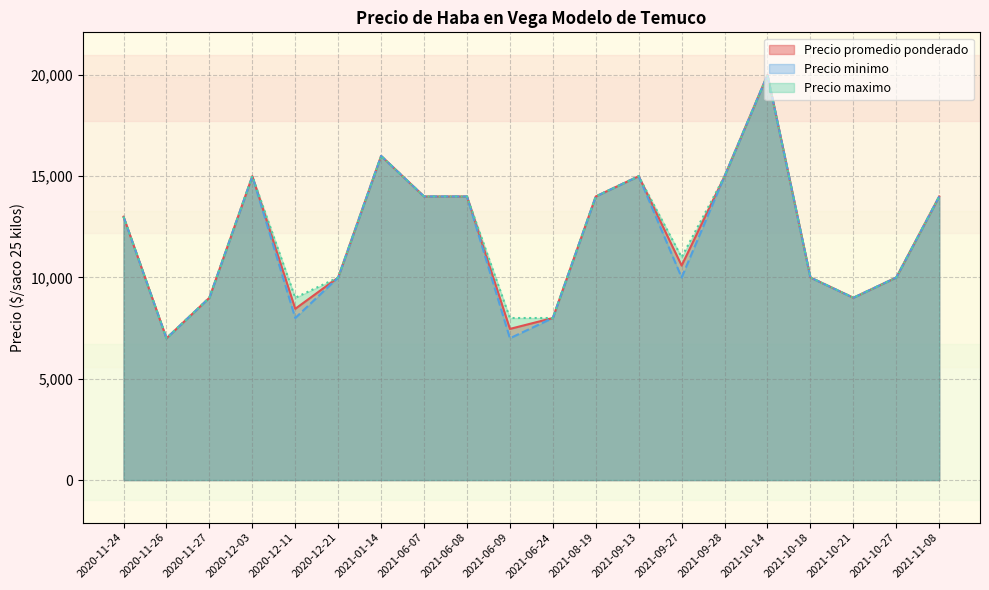

What is the difference between the maximum and minimum values in the Precio maximo series?

13000